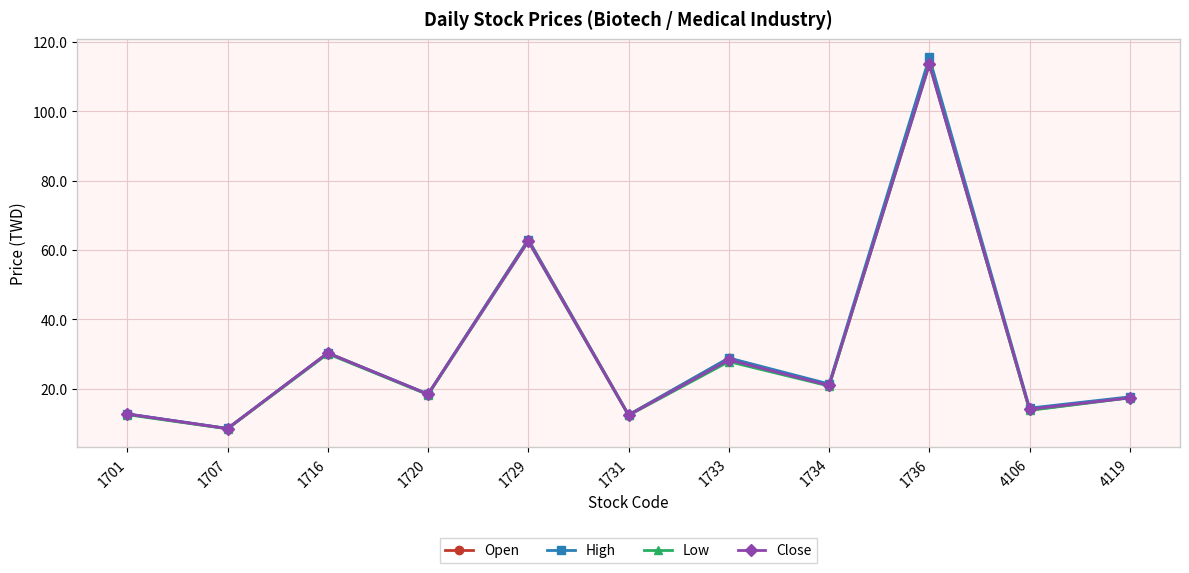

At which category does Open reach its first local valley?

1707